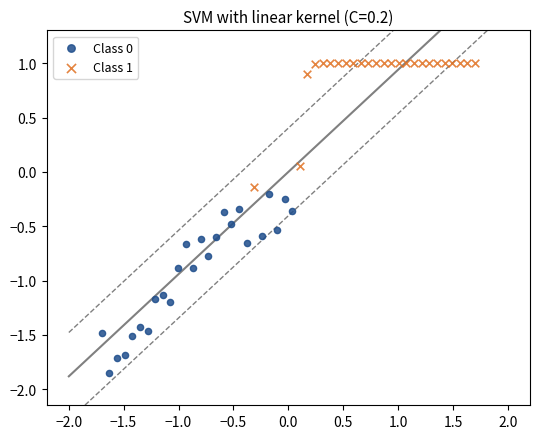

Which series contains the highest Y value?

Class 1